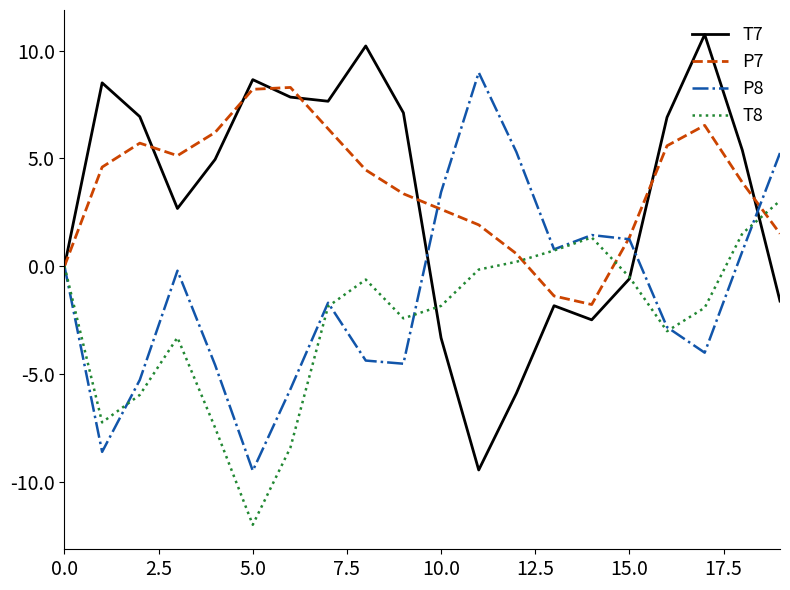

Which series has the largest range (max minus min)?

T7